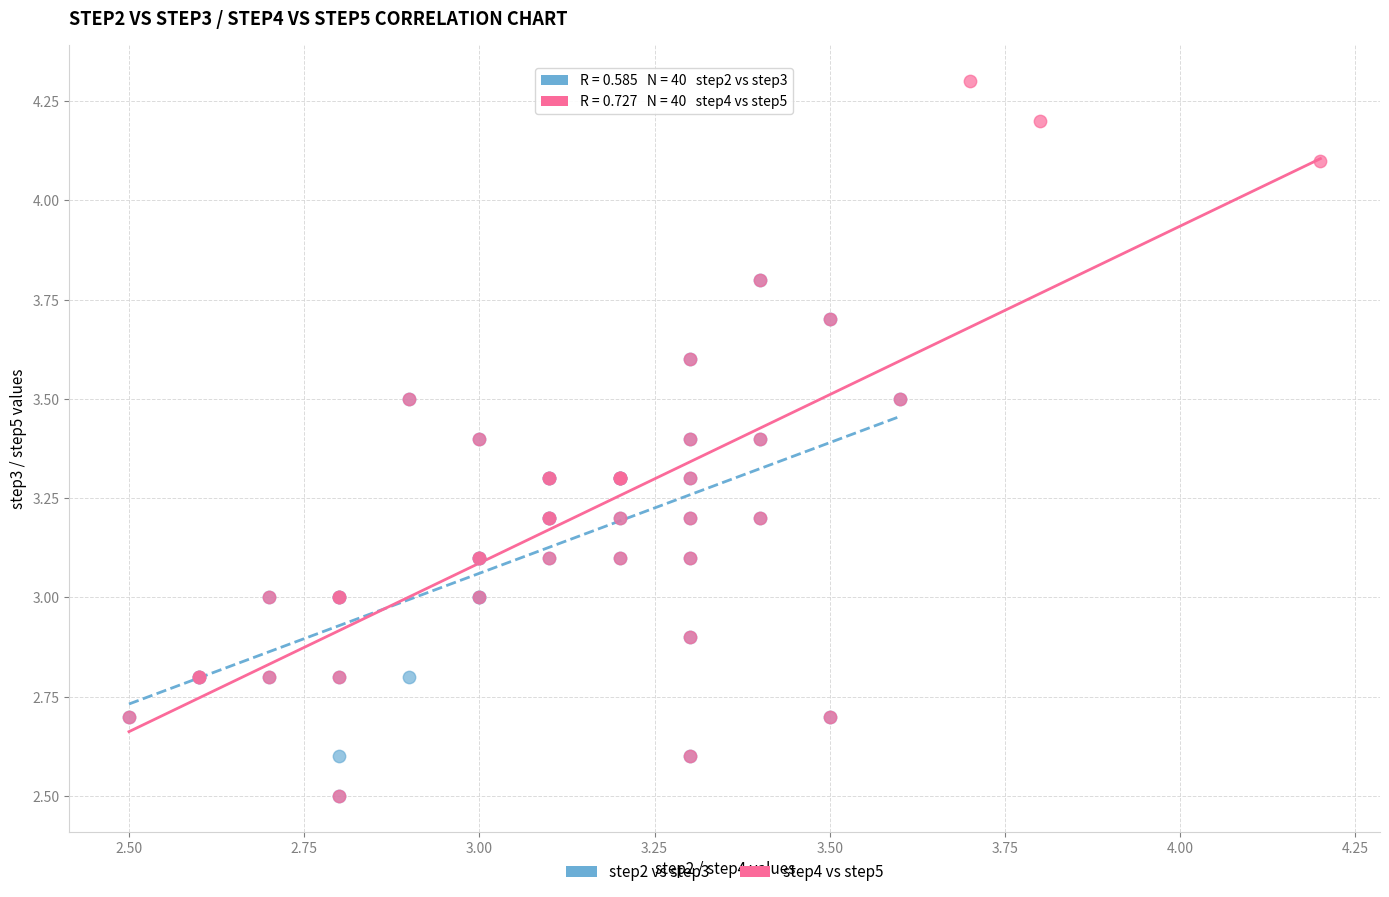

Which series has the widest spread of Y values?

step4 vs step5